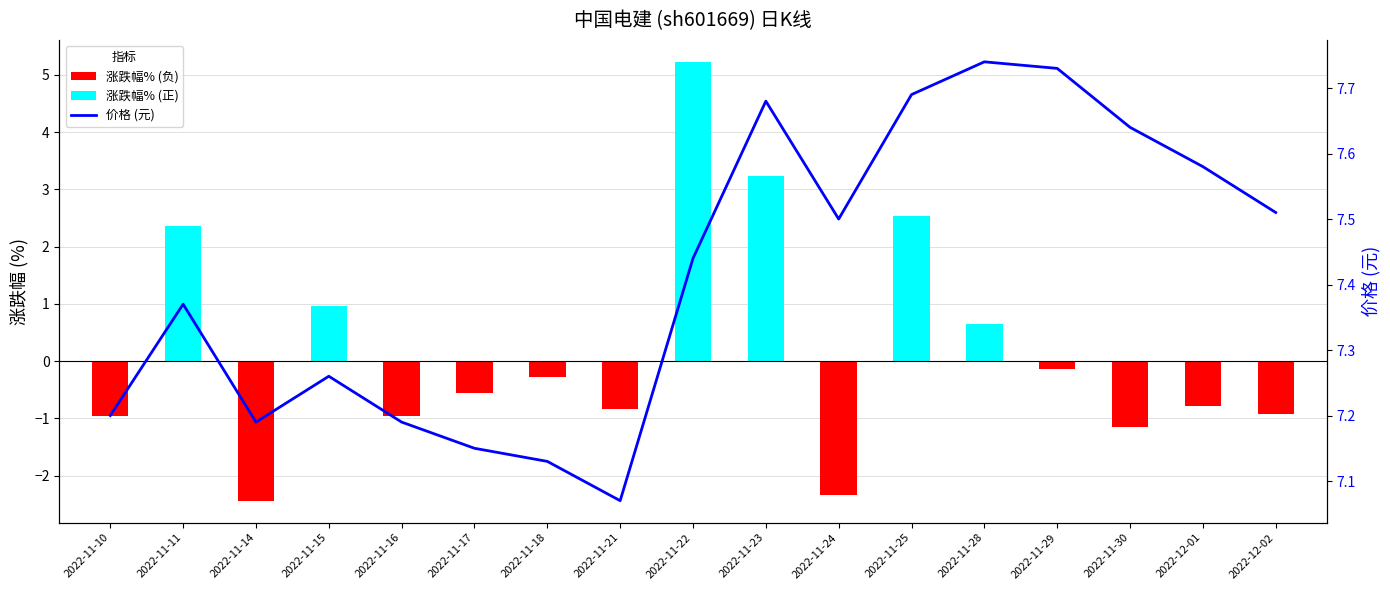

List the series in order of their peak value, highest first.

价格 (元), 涨跌幅% (正), 涨跌幅% (负)